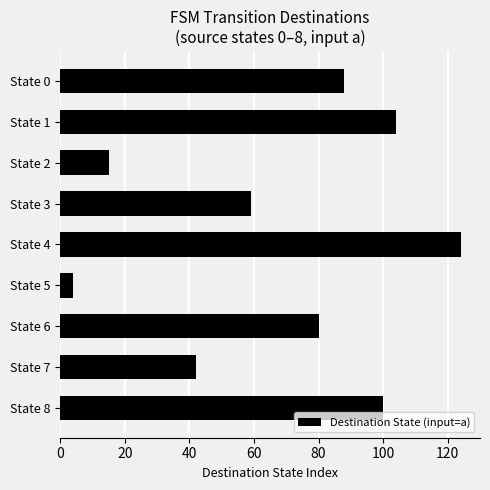

What is the greatest value displayed?

124